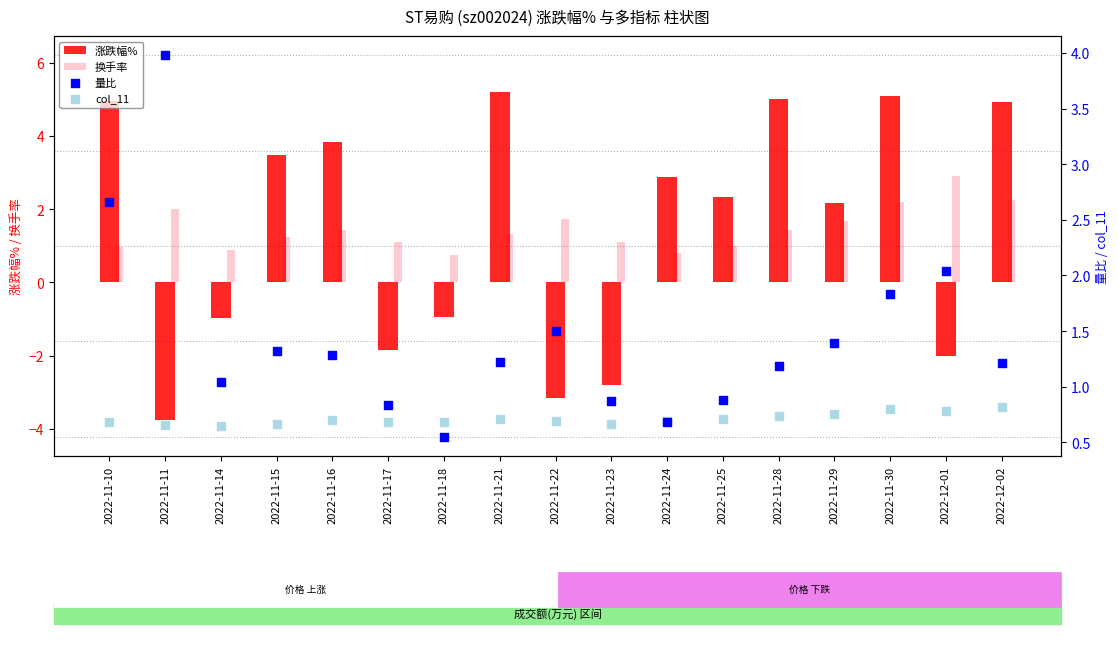

Which series contains the highest Y value?

涨跌幅%